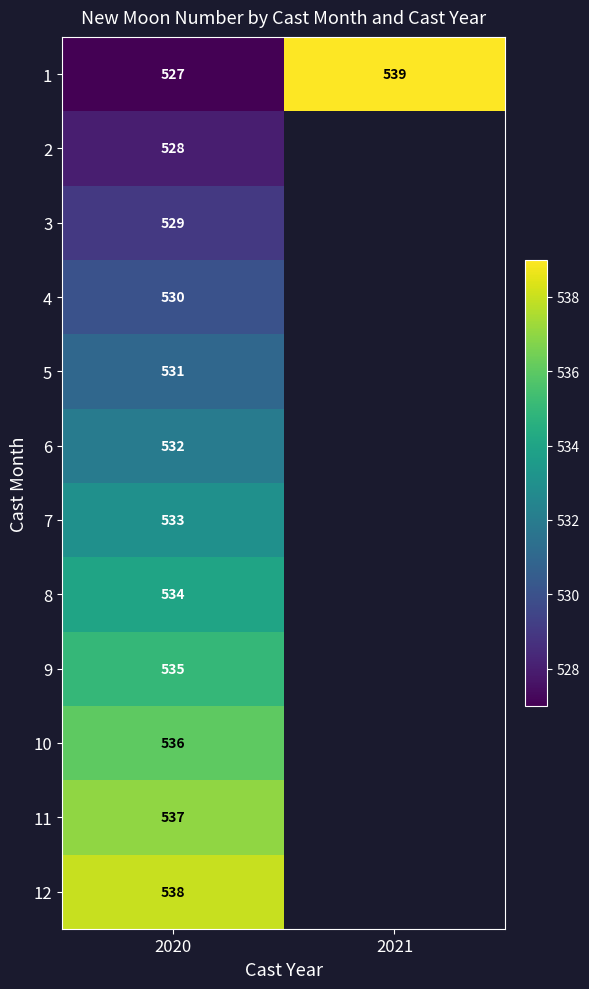

At which label does 1 reach its peak?

2021